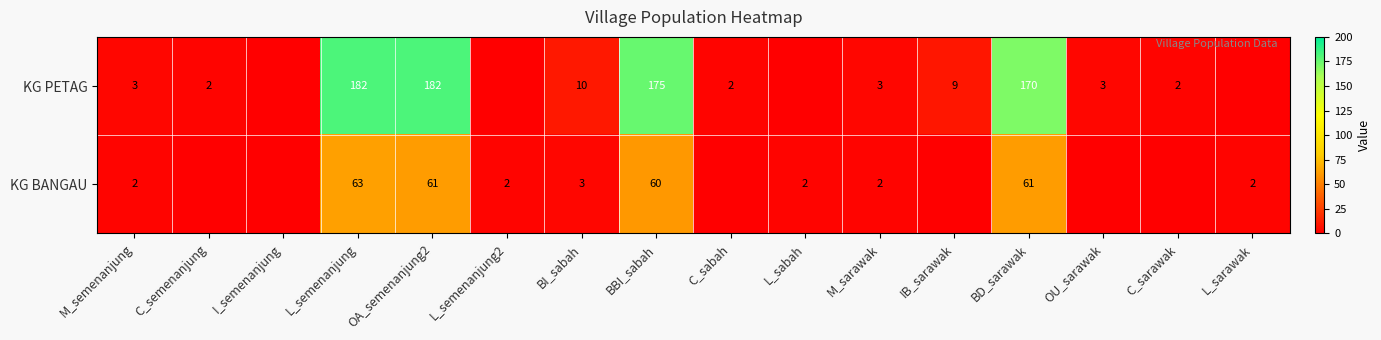

What is the difference between the KG BANGAU values at M_sarawak and BD_sarawak?

59